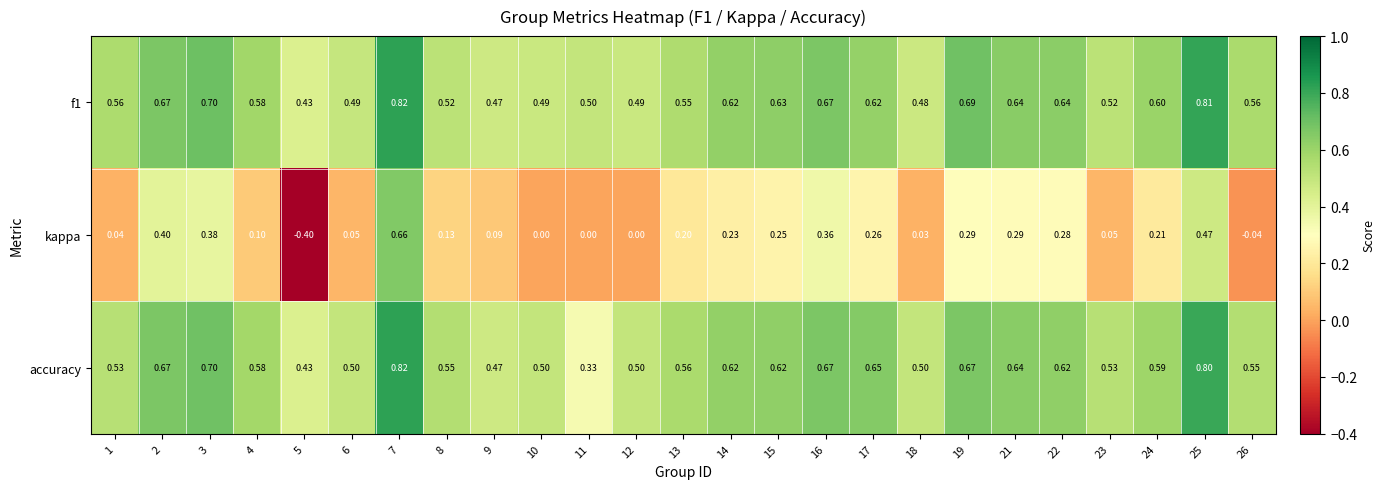

What is the total value across all series at 24?

1.4